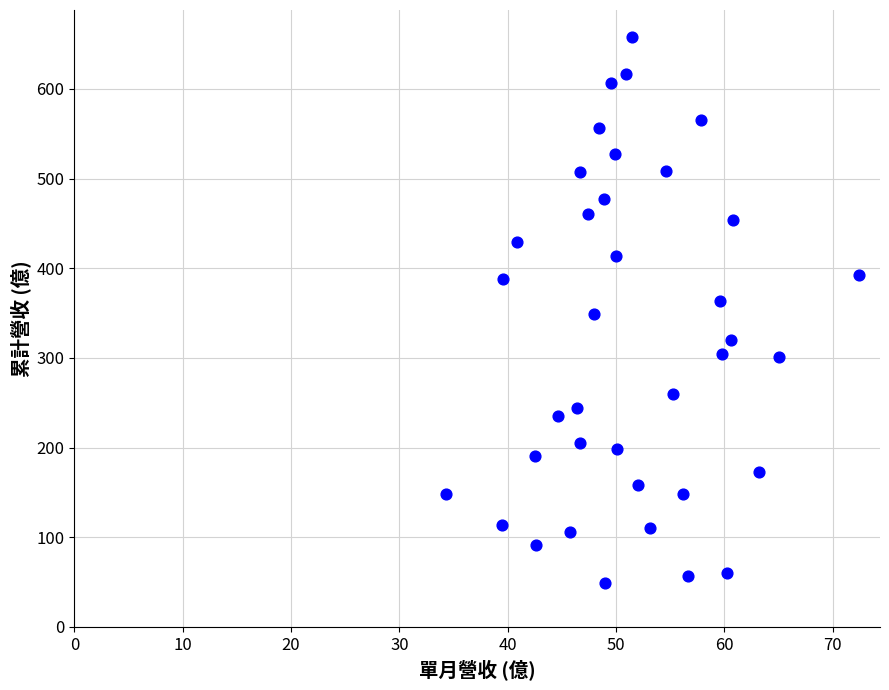

What is the range of Y values (max minus min)?

608.7